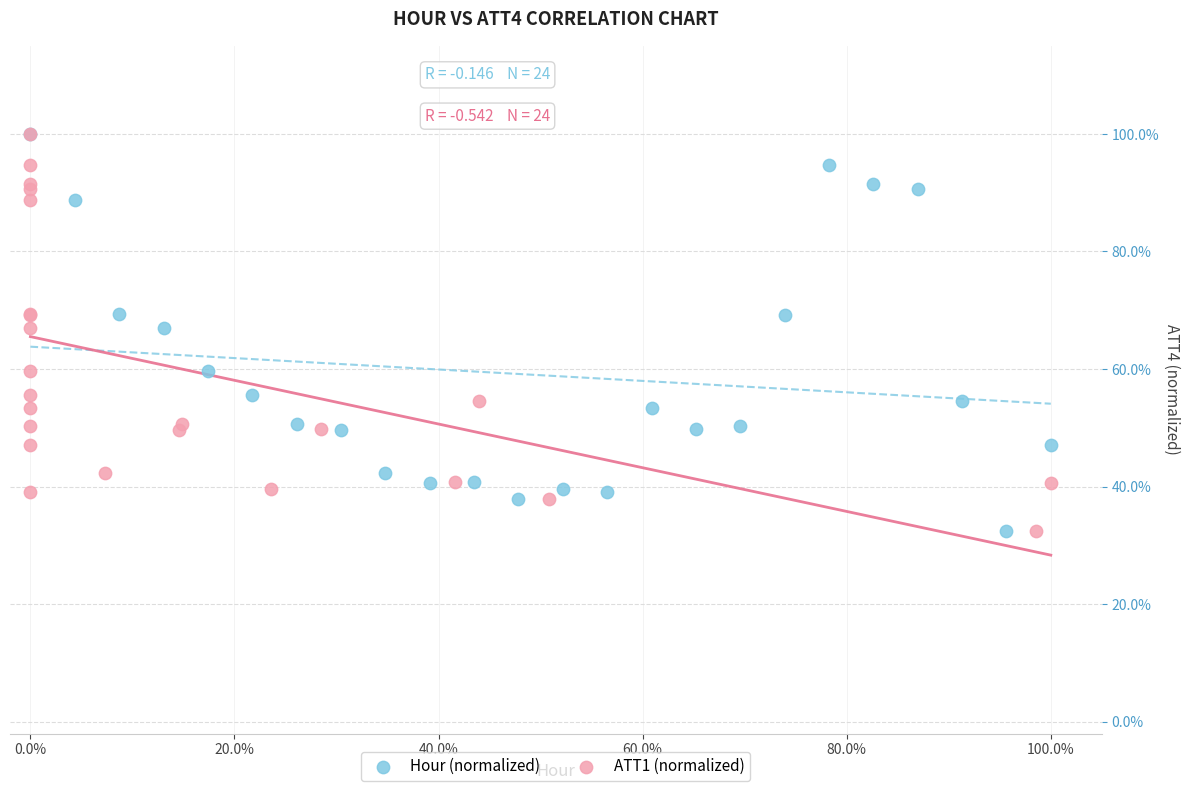

What are all the series names shown in the legend?

Hour (normalized), ATT1 (normalized)